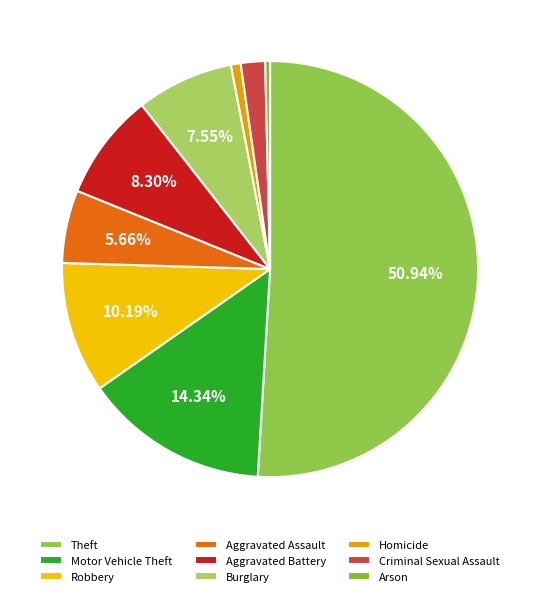

The Robbery slice represents 10% of the pie. True or false?

True